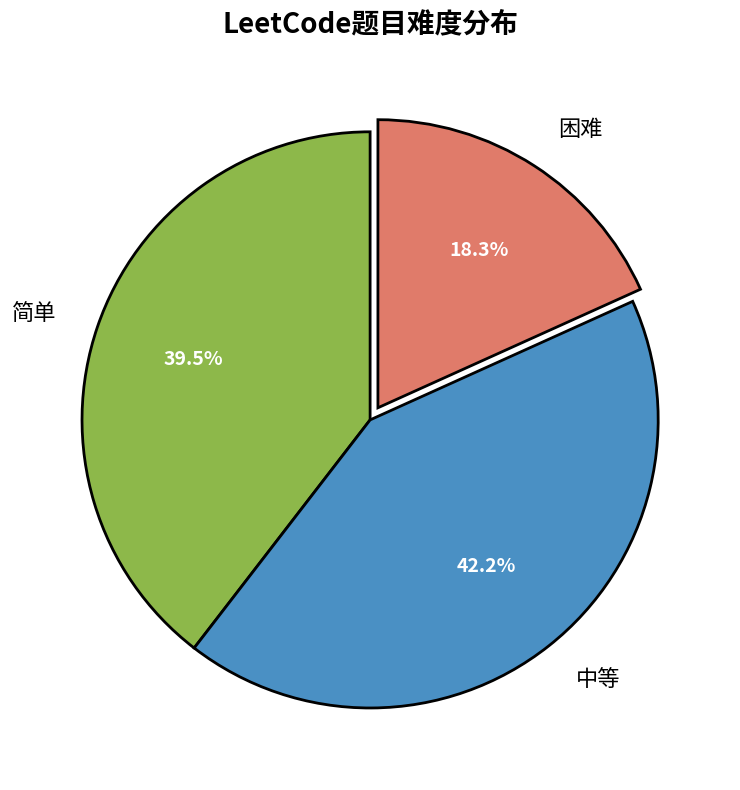

Which has a higher value, 简单 or 困难?

简单